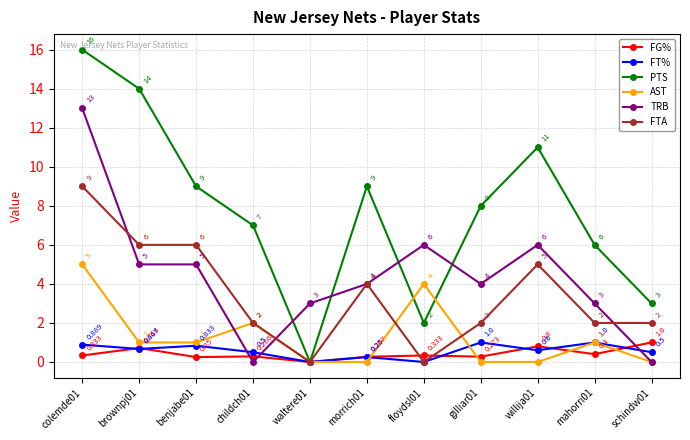

What is the label of the 8th point from the right?

childch01